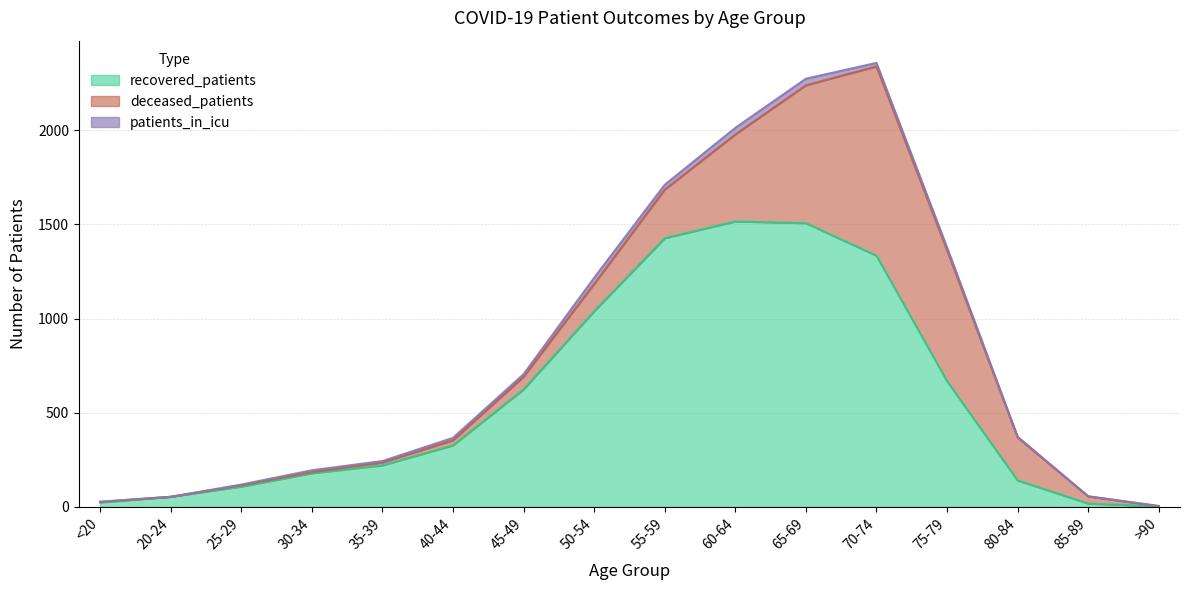

At which category does patients_in_icu reach its first local valley?

20-24